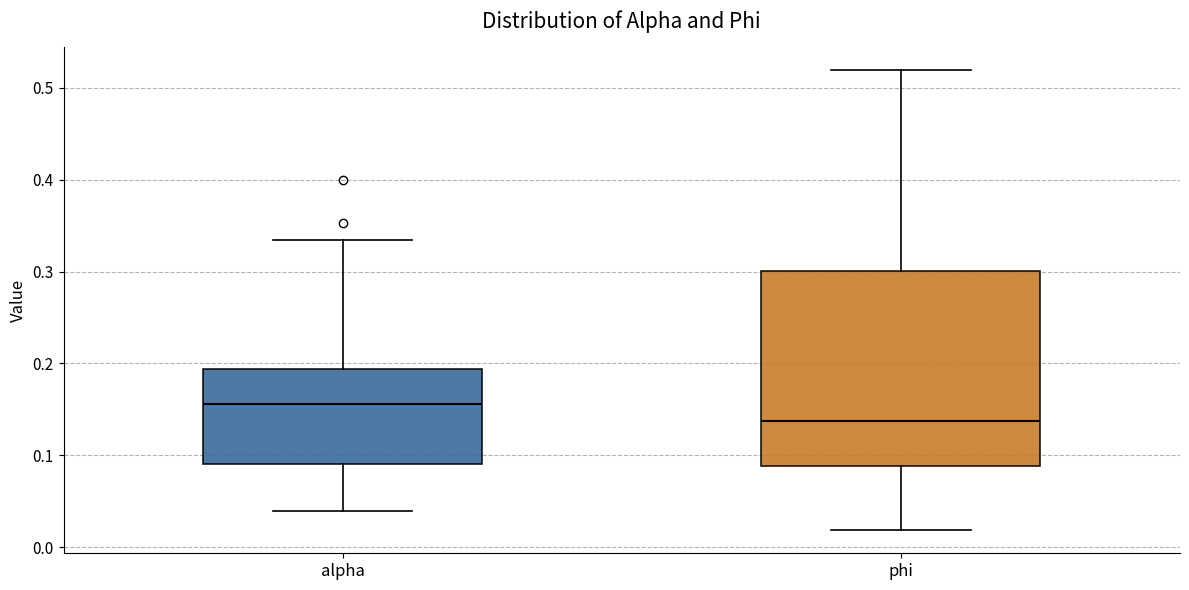

Reading left to right, transcribe this box plot: for each box, give where its median line is, the range the box spans, and where its two whiskers end, as read against the y-axis. The values are not printed on the chart, so give them approximately, as read against the axis.

alpha: median 0.16, box 0.09 to 0.19, whiskers 0.04 to 0.33
phi: median 0.14, box 0.09 to 0.30, whiskers 0.02 to 0.52